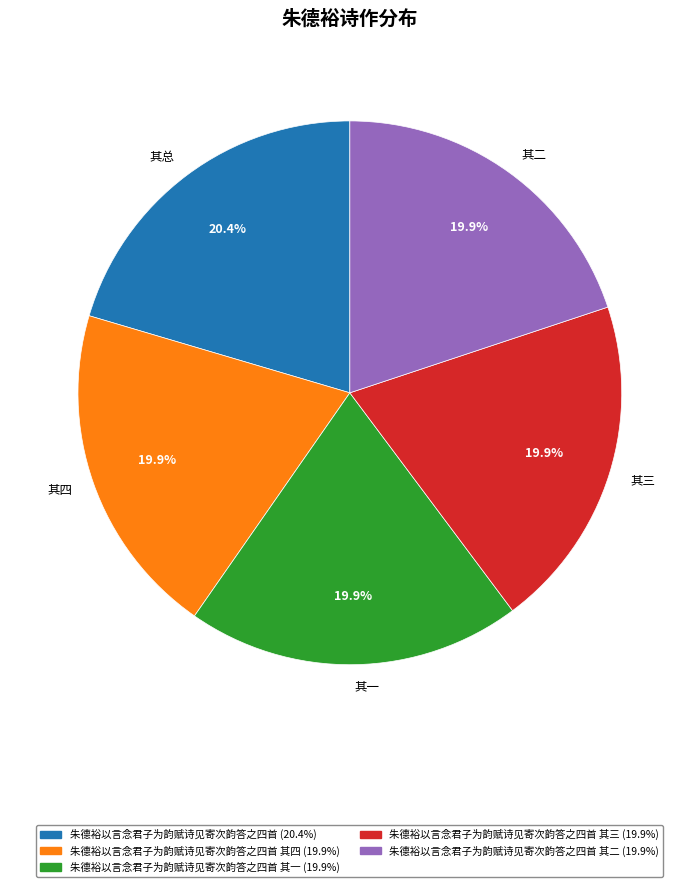

How many slices are in this pie chart?

5